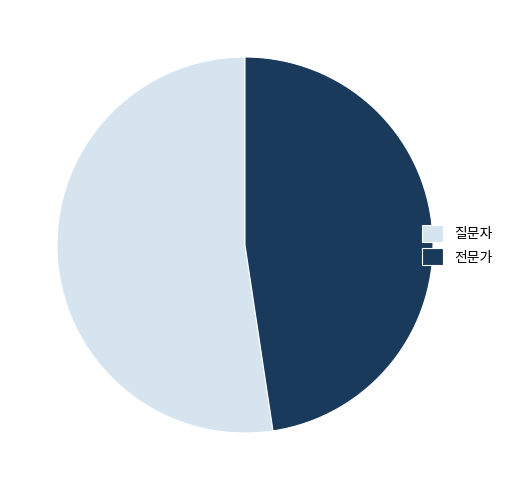

Which category has the smallest portion of the pie?

전문가